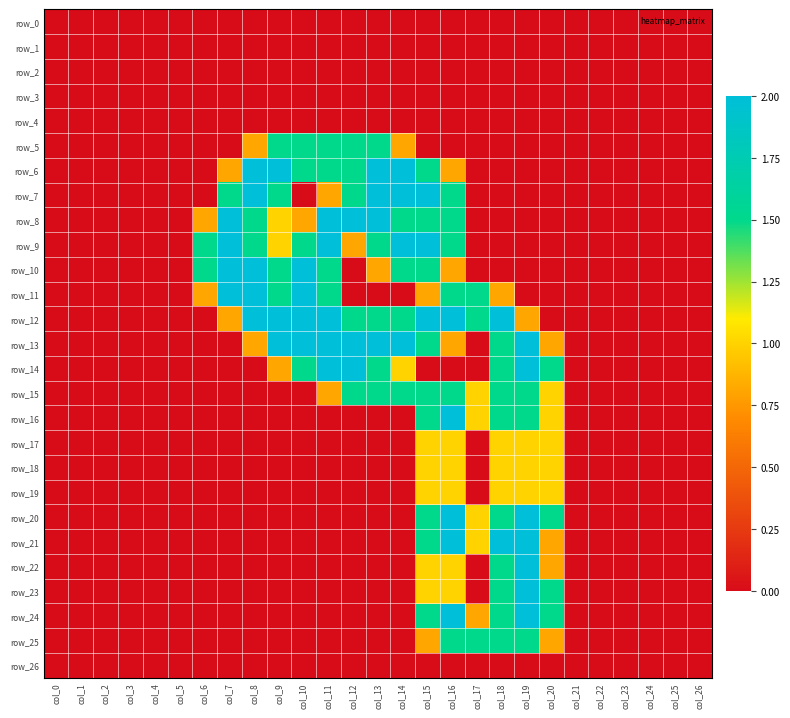

Is the value of row_25 at col_5 greater than the value of row_14 at col_5?

No